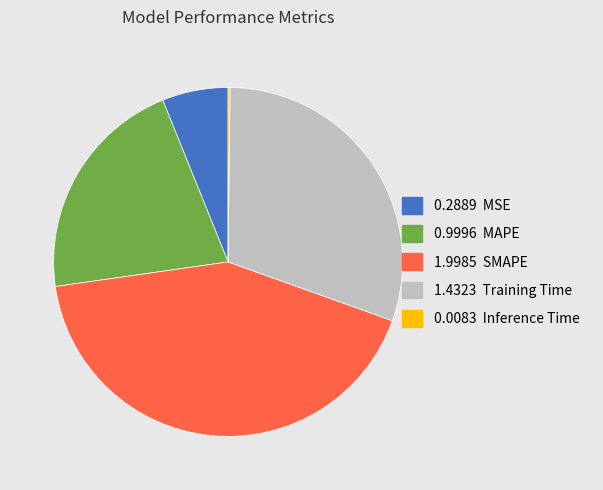

Is there any slice that represents more than half of the pie?

No